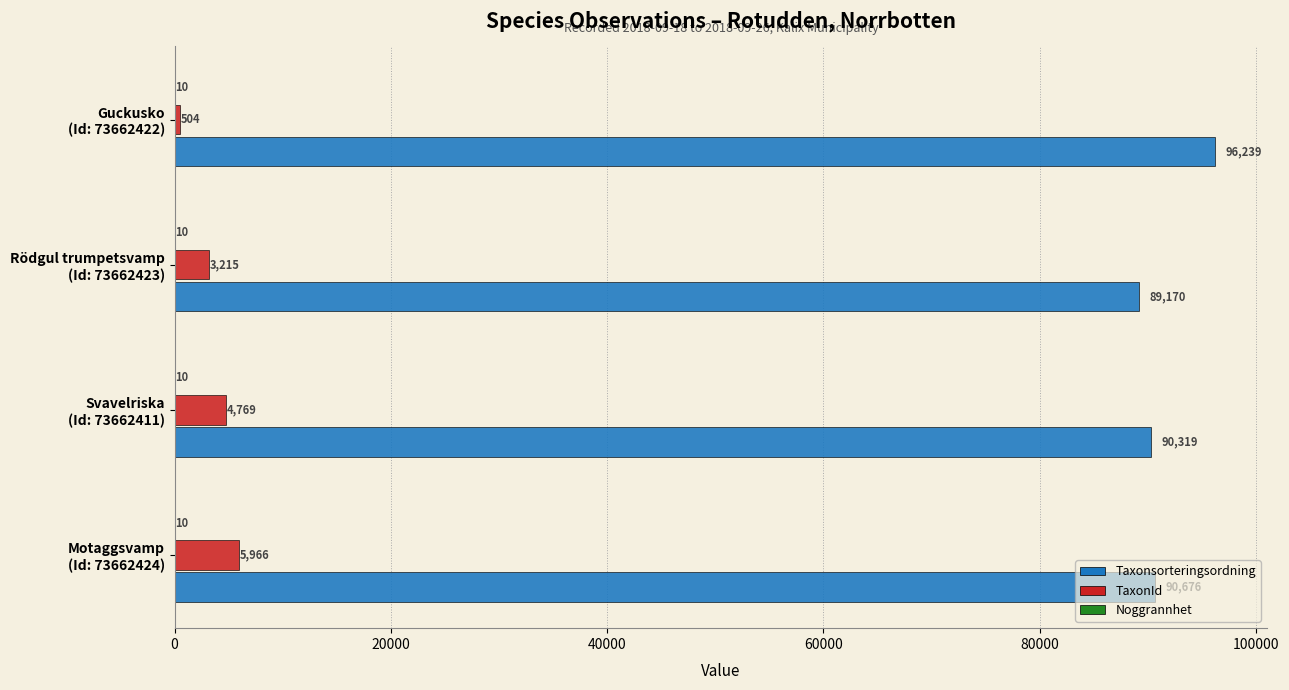

What is the greatest value displayed?

96239